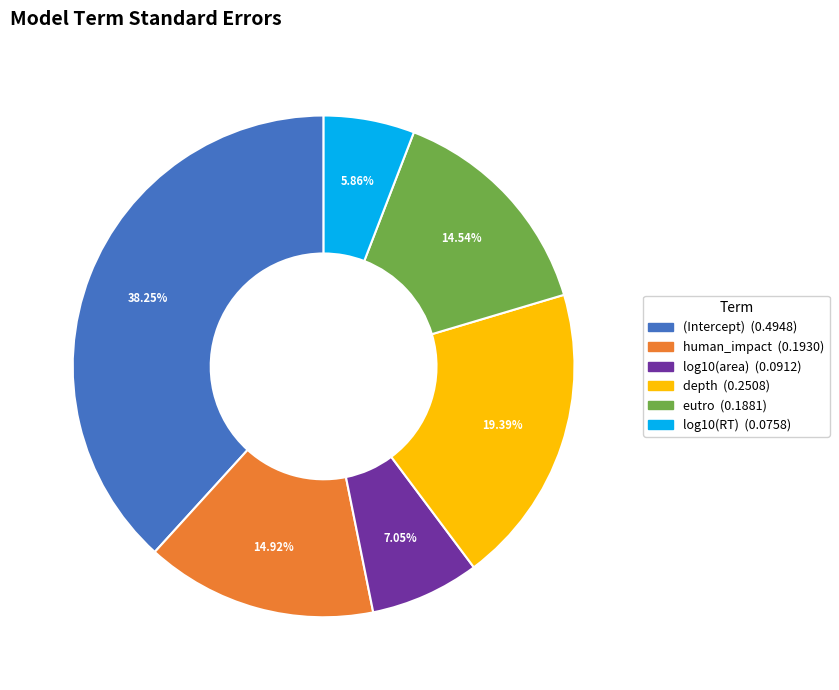

Is it true that human_impact is 15% of the pie?

True